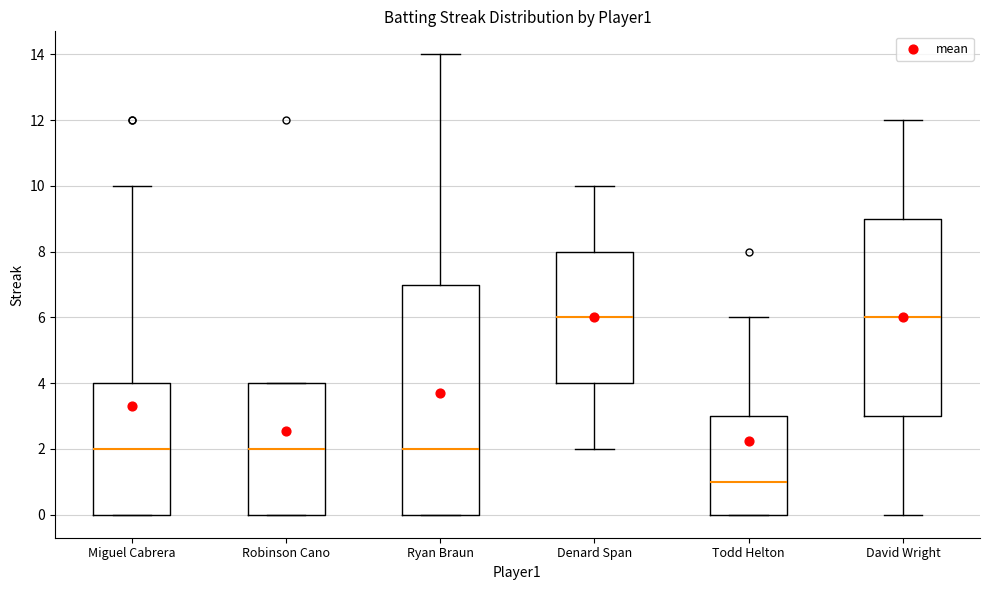

Reading left to right, read every box against the y-axis: the position of its median line, the range the box covers, and the ends of its whiskers. The values are not printed on the chart, so give them approximately, as read against the axis.

Miguel Cabrera: median 2, box 0 to 4, whiskers 0 to 10
Robinson Cano: median 2, box 0 to 4, whiskers 0 to 4
Ryan Braun: median 2, box 0 to 7, whiskers 0 to 14
Denard Span: median 6, box 4 to 8, whiskers 2 to 10
Todd Helton: median 1, box 0 to 3, whiskers 0 to 6
David Wright: median 6, box 3 to 9, whiskers 0 to 12